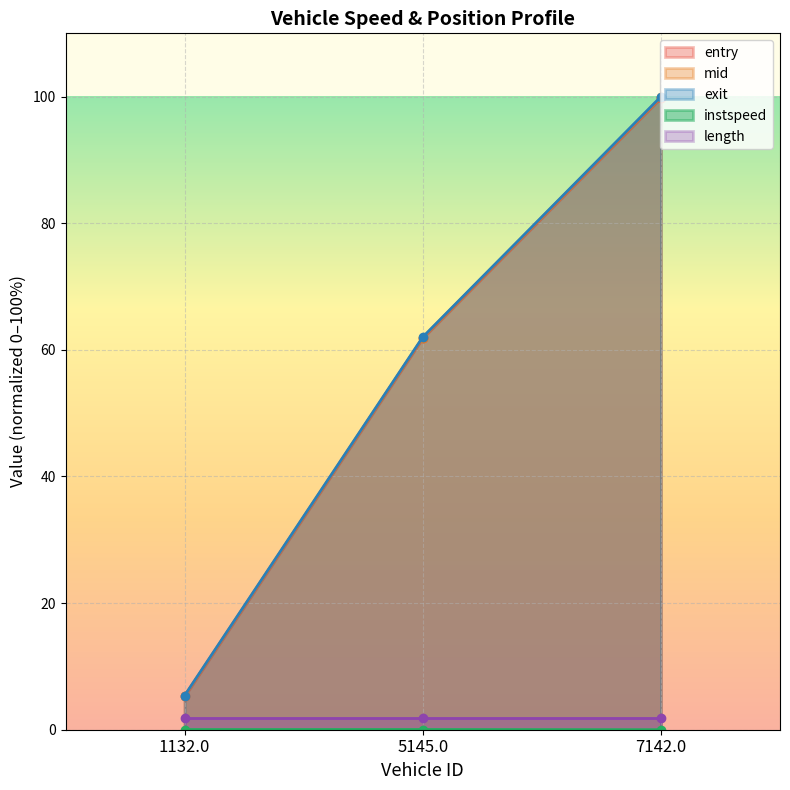

True or false: mid has a value of 9.5 at 1132.0.

False